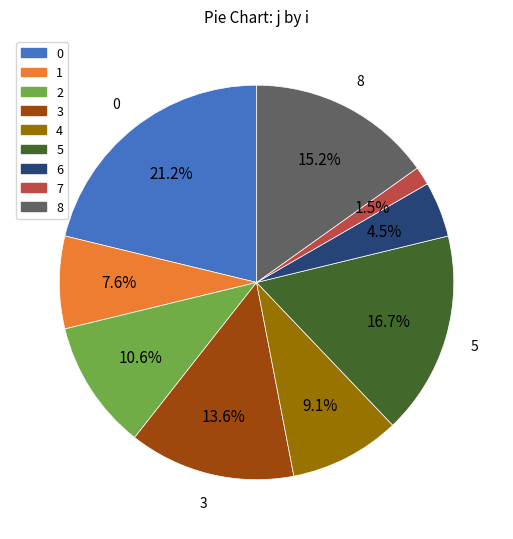

Count the number of slices in the pie.

9